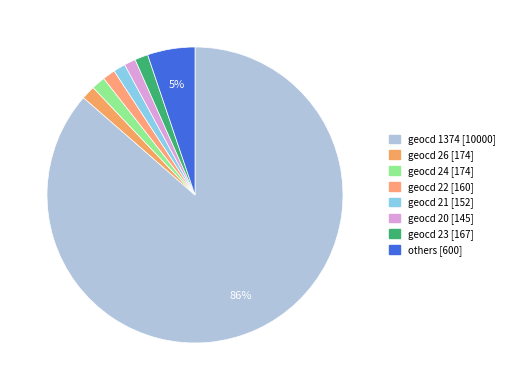

Count the number of slices in the pie.

8